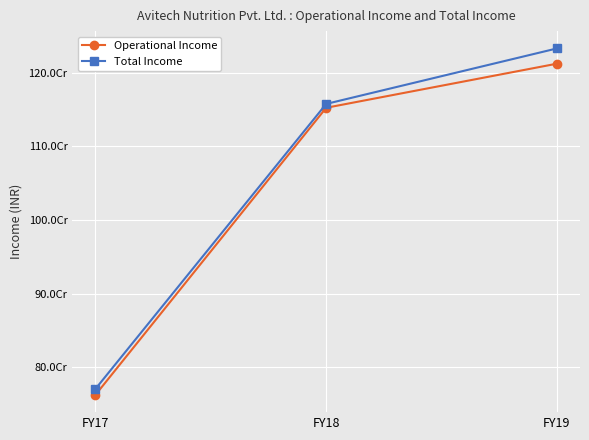

Does the chart have visible grid lines?

Yes